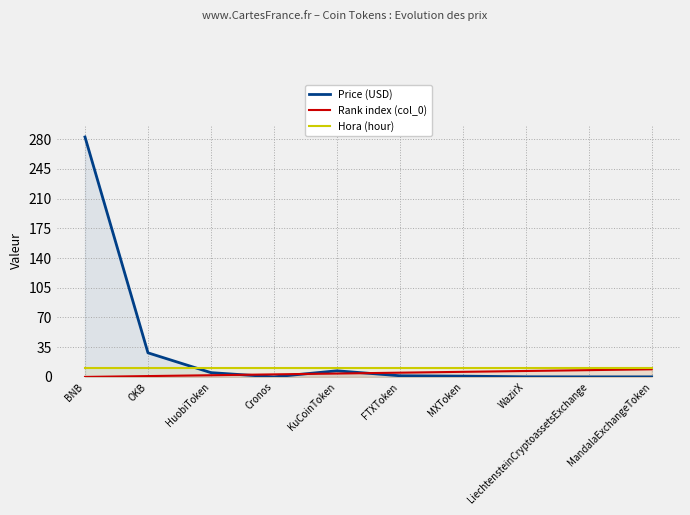

Which series has the widest spread of values?

Price (USD)